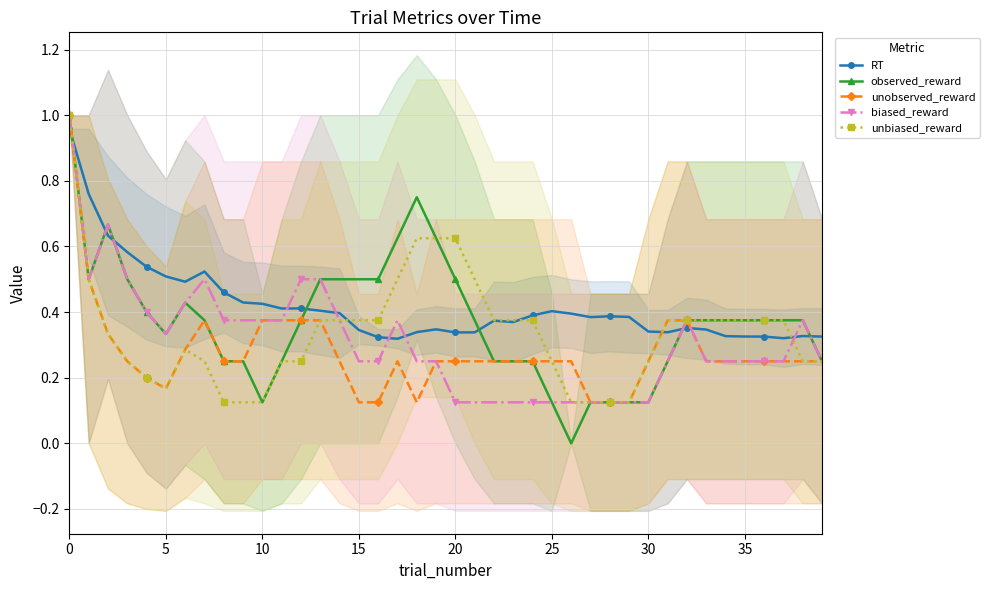

Reading left to right, what are all the values shown in this chart?

RT: 1.0	0.8	0.6	0.6	0.5	0.5	0.5	0.5	0.5	0.4	0.4	0.4	0.4	0.4	0.4	0.3	0.3	0.3	0.3	0.3	0.3	0.3	0.4	0.4	0.4	0.4	0.4	0.4	0.4	0.4	0.3	0.3	0.4	0.3	0.3	0.3	0.3	0.3	0.3	0.3
observed_reward: 1.0	0.5	0.7	0.5	0.4	0.3	0.4	0.4	0.2	0.2	0.1	0.2	0.4	0.5	0.5	0.5	0.5	0.6	0.8	0.6	0.5	0.4	0.2	0.2	0.2	0.1	0.0	0.1	0.1	0.1	0.1	0.2	0.4	0.4	0.4	0.4	0.4	0.4	0.4	0.2
unobserved_reward: 1.0	0.5	0.3	0.2	0.2	0.2	0.3	0.4	0.2	0.2	0.4	0.4	0.4	0.4	0.2	0.1	0.1	0.2	0.1	0.2	0.2	0.2	0.2	0.2	0.2	0.2	0.2	0.1	0.1	0.1	0.2	0.4	0.4	0.2	0.2	0.2	0.2	0.2	0.2	0.2
biased_reward: 1.0	0.5	0.7	0.5	0.4	0.3	0.4	0.5	0.4	0.4	0.4	0.4	0.5	0.5	0.4	0.2	0.2	0.4	0.2	0.2	0.1	0.1	0.1	0.1	0.1	0.1	0.1	0.1	0.1	0.1	0.1	0.2	0.4	0.2	0.2	0.2	0.2	0.2	0.4	0.2
unbiased_reward: 1.0	0.5	0.3	0.2	0.2	0.2	0.3	0.2	0.1	0.1	0.1	0.2	0.2	0.4	0.4	0.4	0.4	0.5	0.6	0.6	0.6	0.5	0.4	0.4	0.4	0.2	0.1	0.1	0.1	0.1	0.2	0.4	0.4	0.4	0.4	0.4	0.4	0.4	0.2	0.2